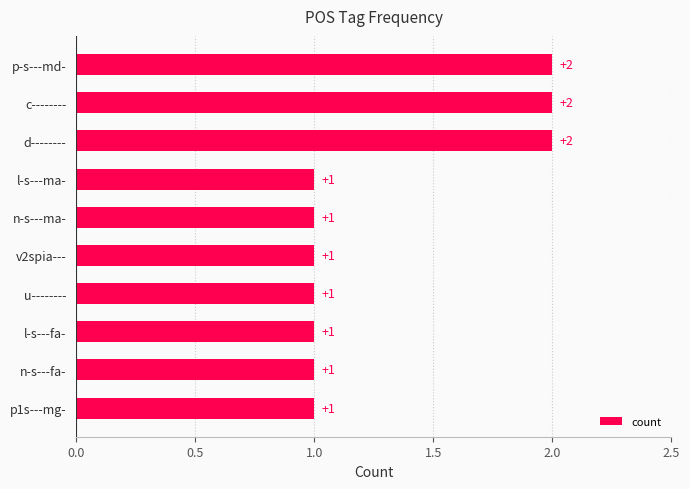

What position from the top is d--------?

3